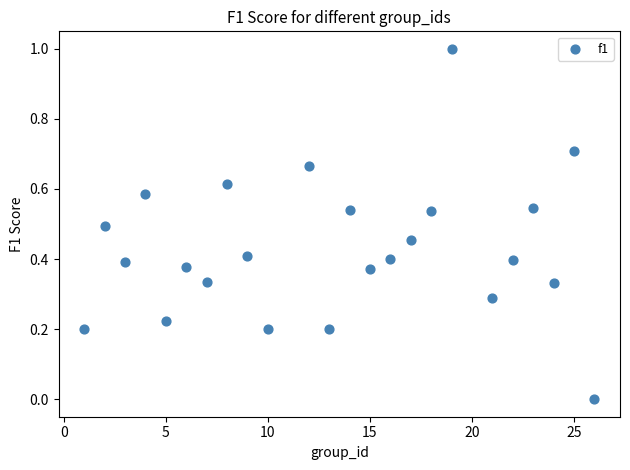

What is the range of X values (max minus min)?

25.0